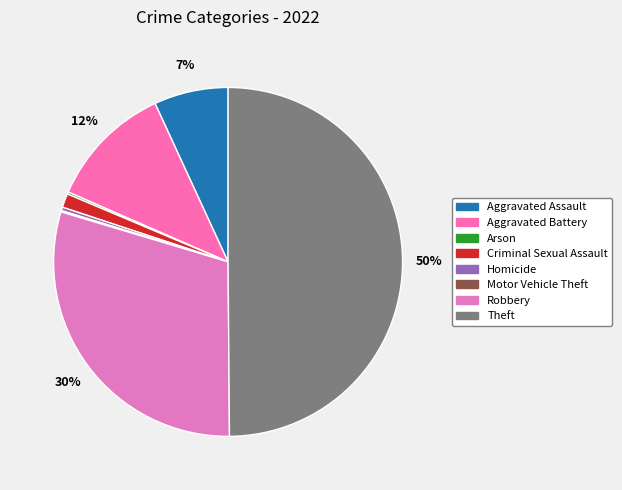

Which category has the biggest portion of the pie?

Theft